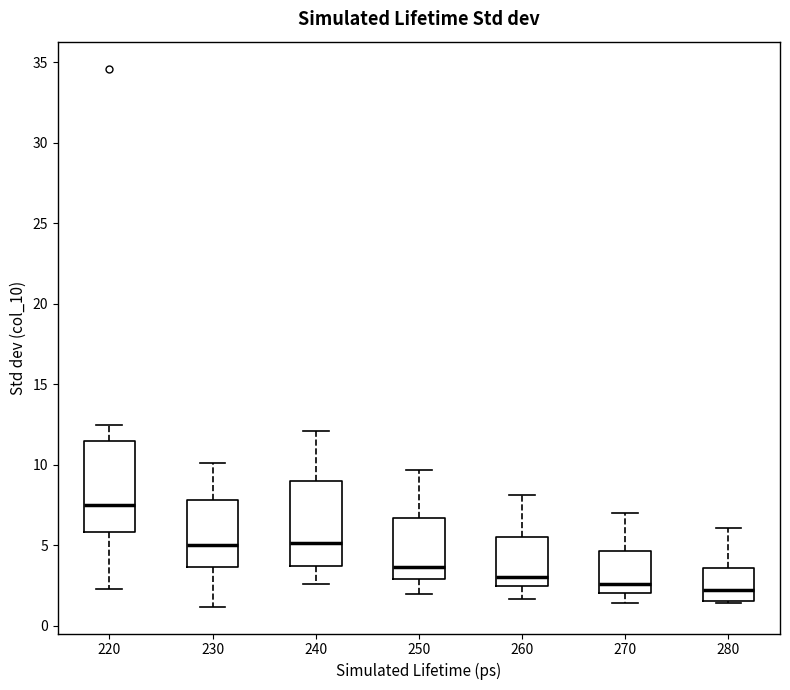

Where is the lower edge of the box at x = 270 on the y-axis? The values are not printed on the chart, so give them approximately, as read against the axis.

2.0